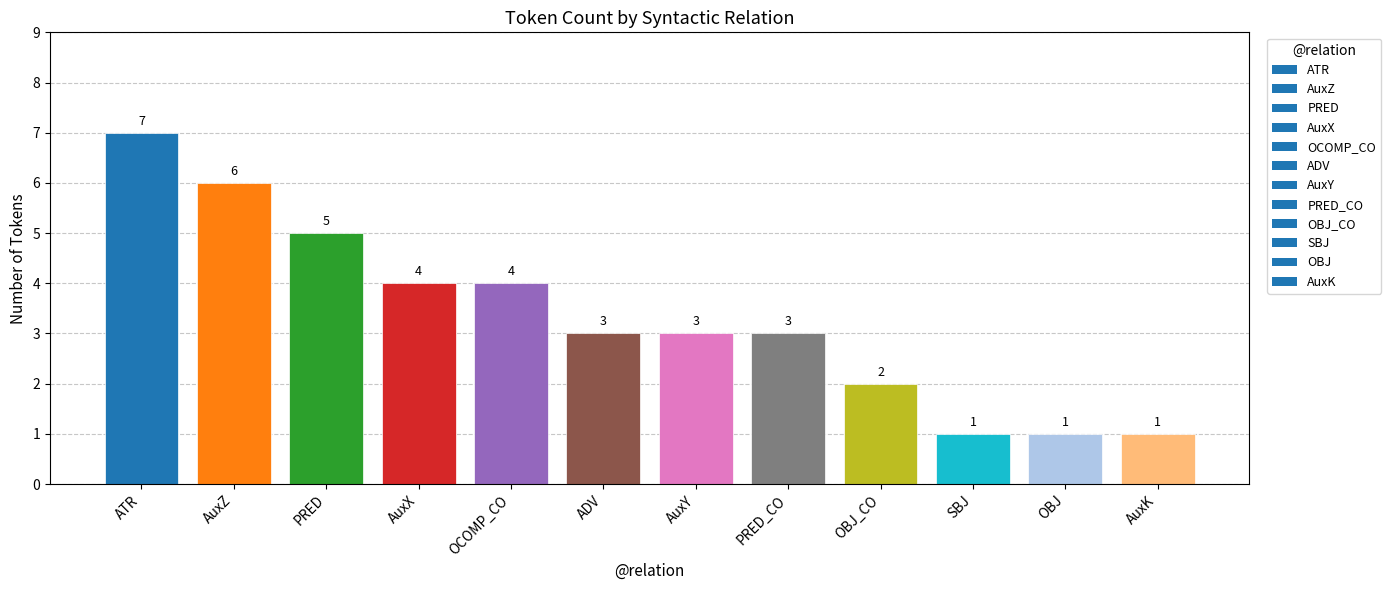

Reading right to left, transcribe all the data shown in this chart.

AuxK=1	OBJ=1	SBJ=1	OBJ_CO=2	PRED_CO=3	AuxY=3	ADV=3	OCOMP_CO=4	AuxX=4	PRED=5	AuxZ=6	ATR=7